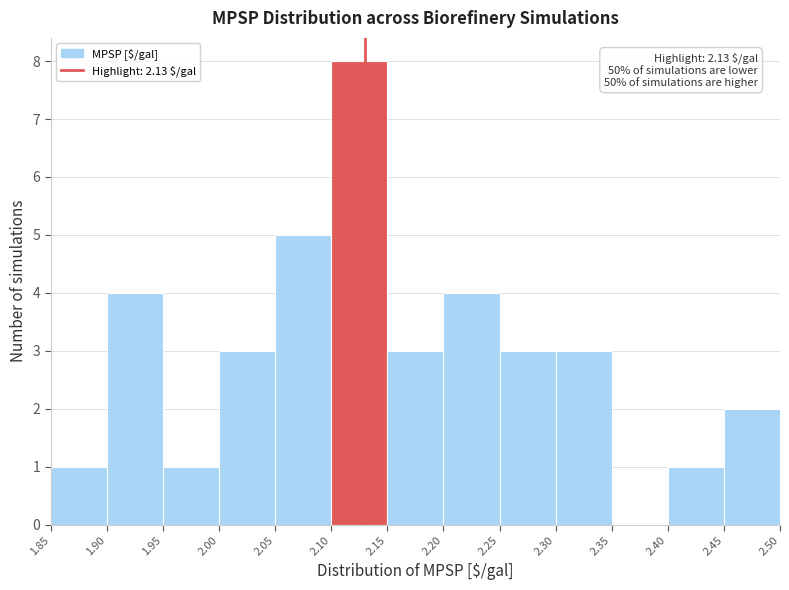

Over which range of the x-axis is the bar tallest?

2.10 to 2.15